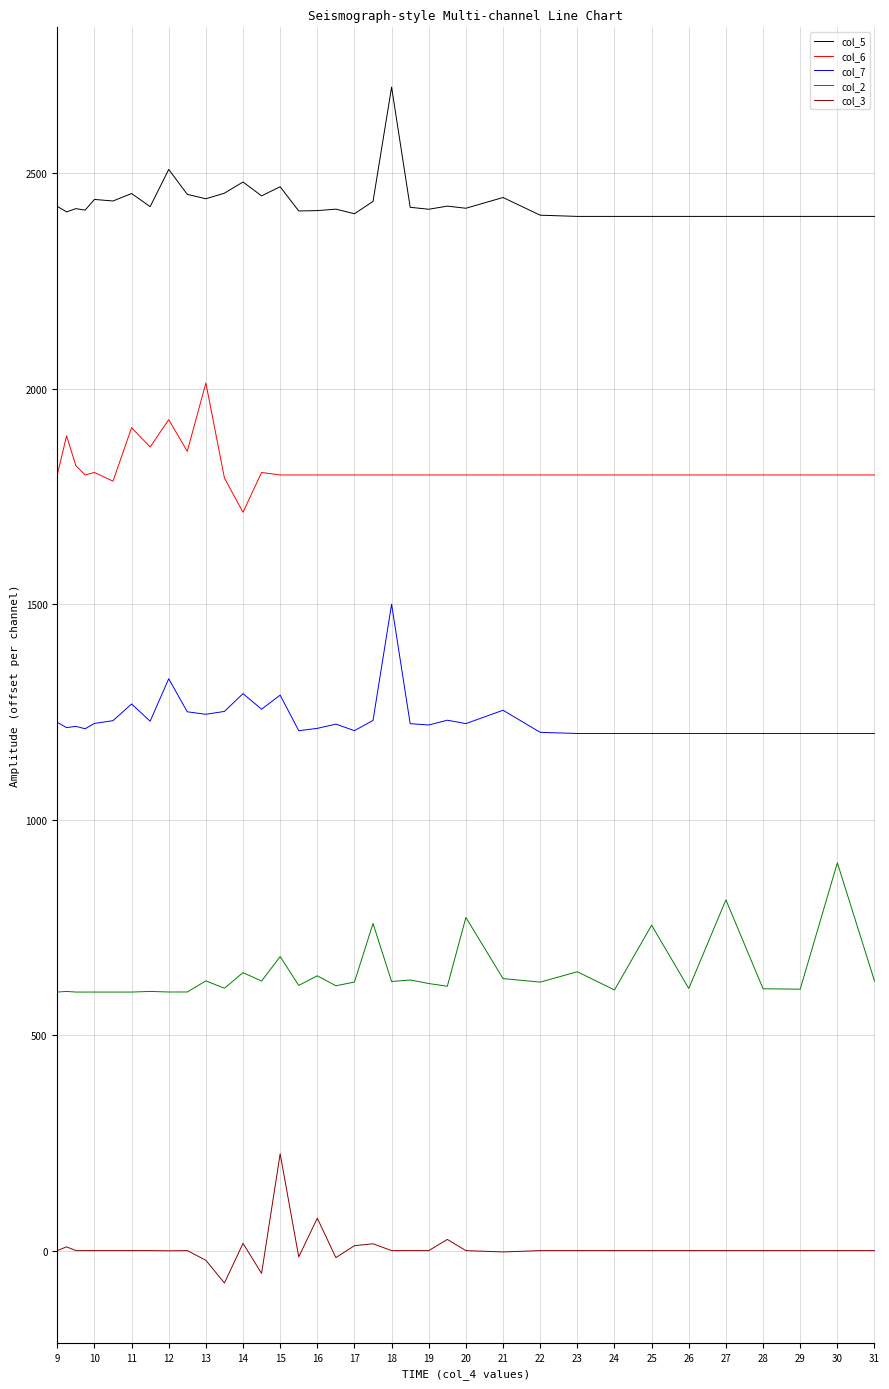

True or false: col_6 and col_2 intersect in this chart.

False